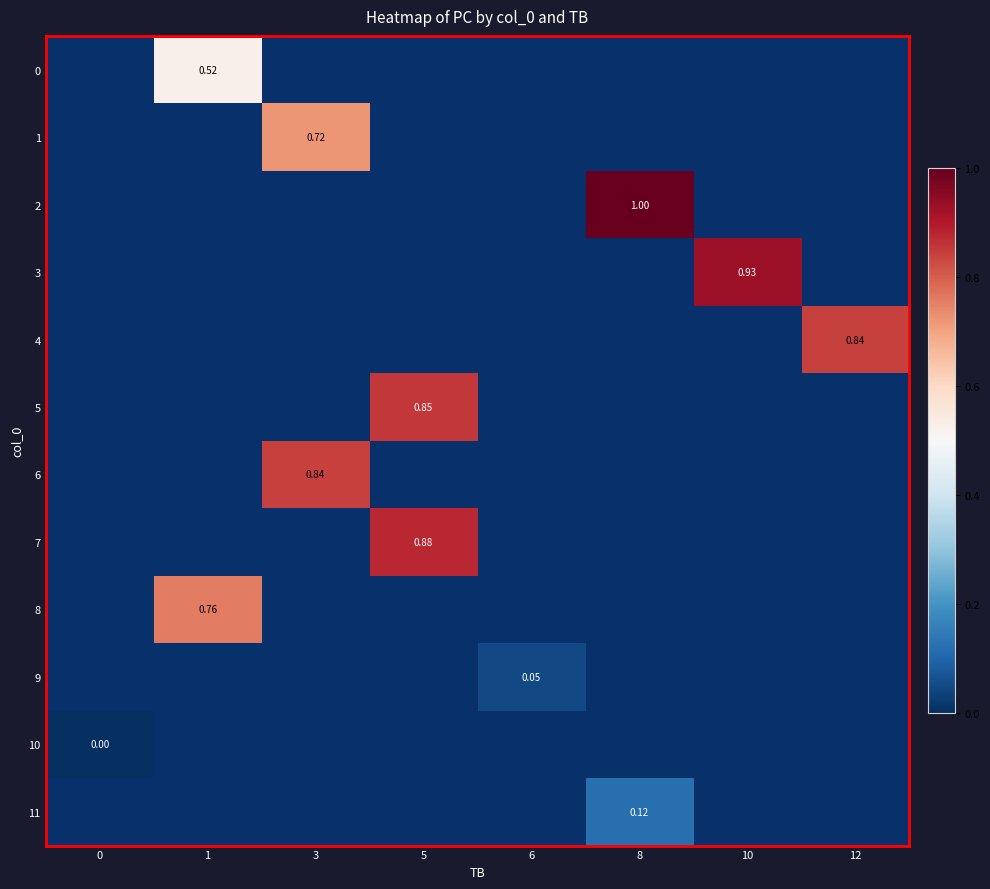

What value does the row_7 series have at 5?

0.9